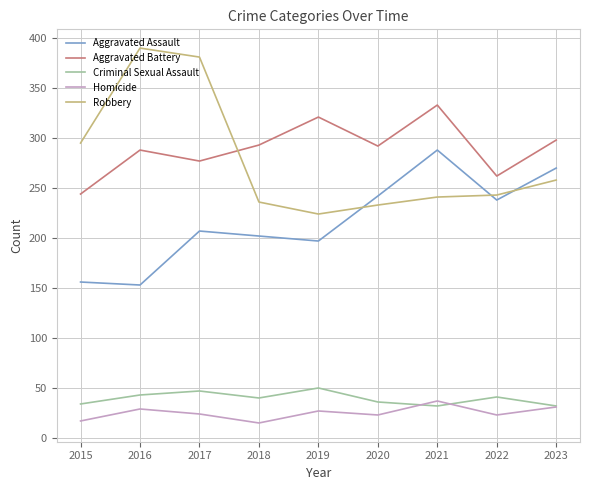

How many values in the Aggravated Assault series are below 207?

4